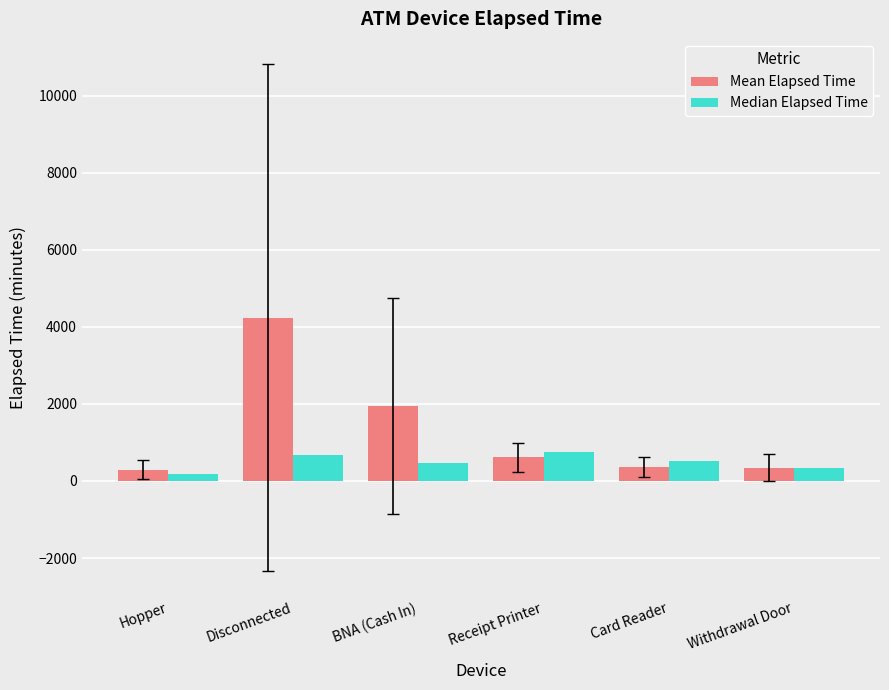

The Mean Elapsed Time series shows 4237.5 at Disconnected. True or false?

True